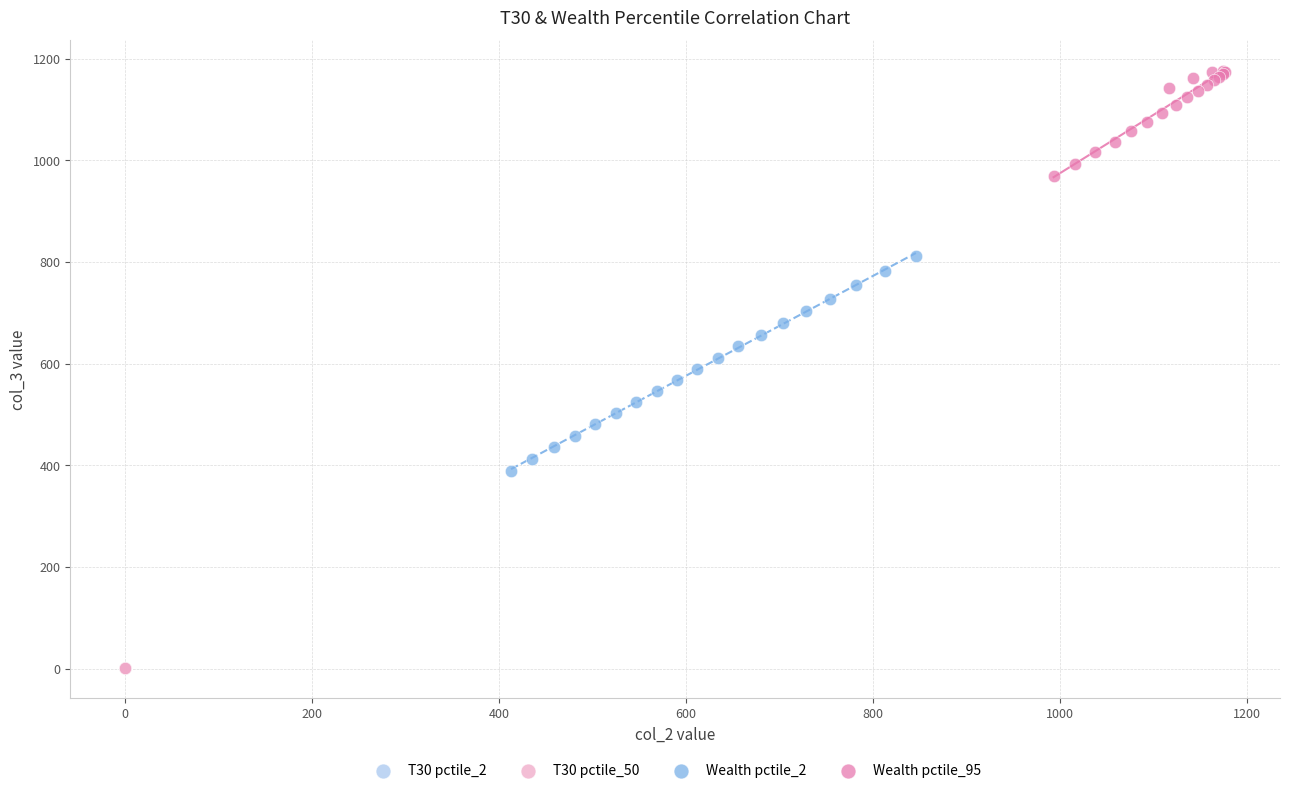

Which series has the largest Y range (max minus min)?

Wealth pctile_2